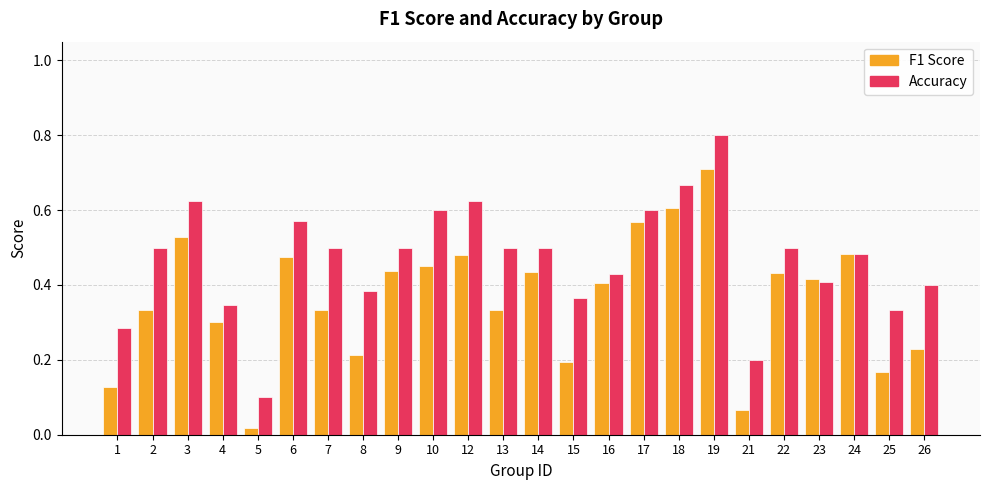

Which label corresponds to the largest value in the chart?

19